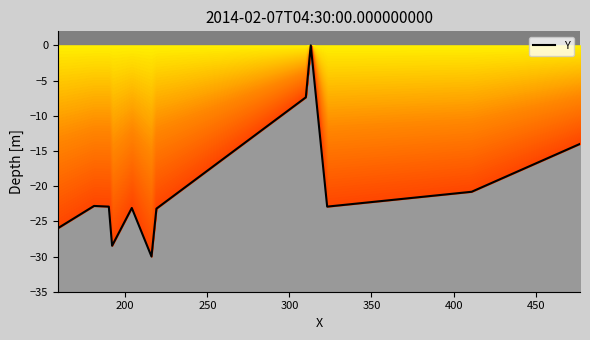

What is the difference between the maximum and minimum values?

30.0